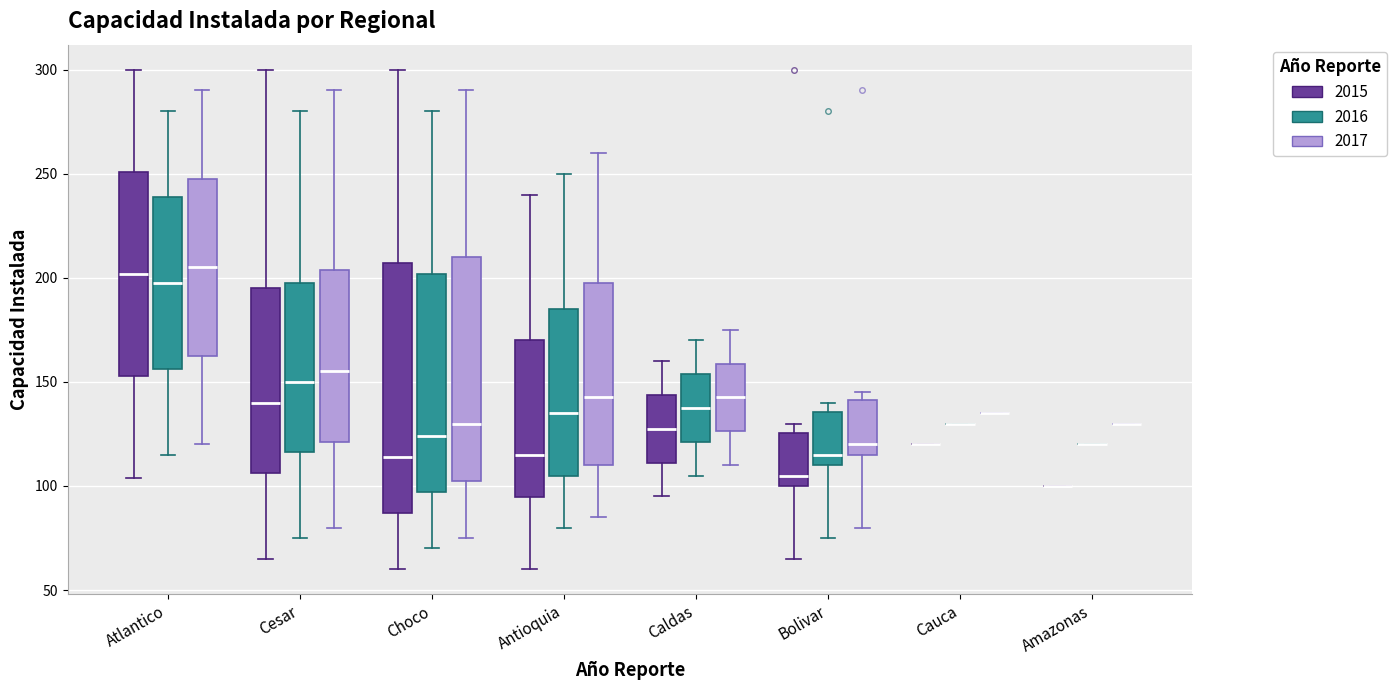

Reading left to right, read every box against the y-axis: the position of its median line, the range the box covers, and the ends of its whiskers. The values are not printed on the chart, so give them approximately, as read against the axis.

Atlantico (2015): median 200, box 155 to 250, whiskers 105 to 300
Atlantico (2016): median 200, box 155 to 240, whiskers 115 to 280
Atlantico (2017): median 205, box 165 to 250, whiskers 120 to 290
Cesar (2015): median 140, box 105 to 195, whiskers 65 to 300
Cesar (2016): median 150, box 115 to 200, whiskers 75 to 280
Cesar (2017): median 155, box 120 to 205, whiskers 80 to 290
Choco (2015): median 115, box 85 to 205, whiskers 60 to 300
Choco (2016): median 125, box 95 to 200, whiskers 70 to 280
Choco (2017): median 130, box 105 to 210, whiskers 75 to 290
Antioquia (2015): median 115, box 95 to 170, whiskers 60 to 240
Antioquia (2016): median 135, box 105 to 185, whiskers 80 to 250
Antioquia (2017): median 145, box 110 to 200, whiskers 85 to 260
Caldas (2015): median 130, box 110 to 145, whiskers 95 to 160
Caldas (2016): median 140, box 120 to 155, whiskers 105 to 170
Caldas (2017): median 145, box 125 to 160, whiskers 110 to 175
Bolivar (2015): median 105, box 100 to 125, whiskers 65 to 130
Bolivar (2016): median 115, box 110 to 135, whiskers 75 to 140
Bolivar (2017): median 120, box 115 to 140, whiskers 80 to 145
Cauca (2015): box collapsed to a line at 120, whiskers 120 to 120
Cauca (2016): box collapsed to a line at 130, whiskers 130 to 130
Cauca (2017): box collapsed to a line at 135, whiskers 135 to 135
Amazonas (2015): box collapsed to a line at 100, whiskers 100 to 100
Amazonas (2016): box collapsed to a line at 120, whiskers 120 to 120
Amazonas (2017): box collapsed to a line at 130, whiskers 130 to 130